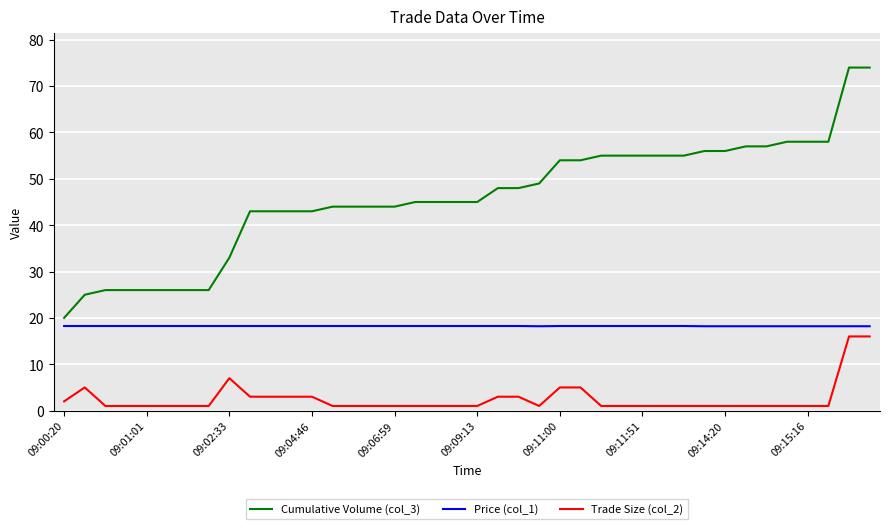

Is this an area chart (filled region under the line)?

No